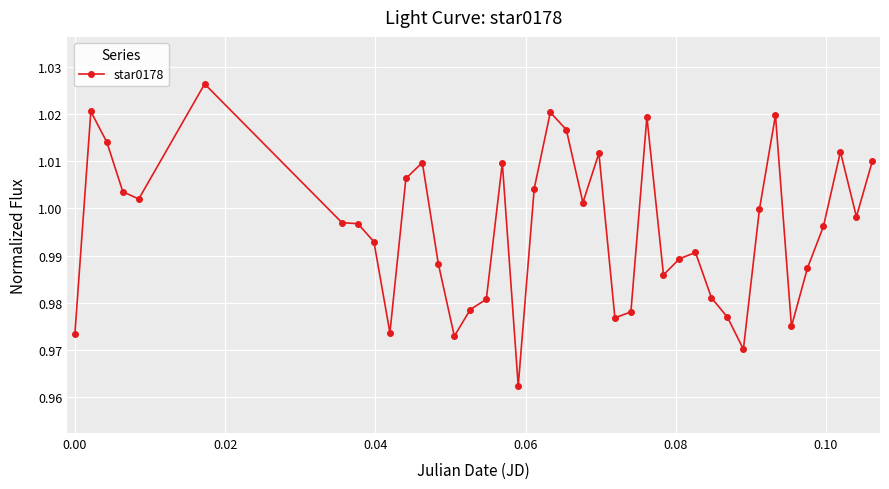

Does the chart display data point markers on the line(s)?

Yes